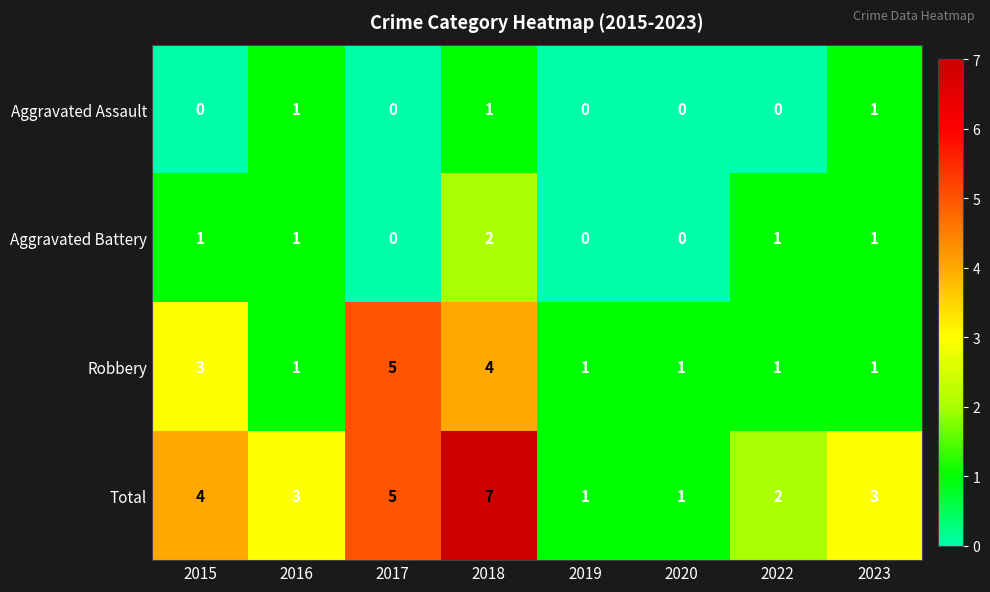

The value of Robbery at 2022 is 1. True or false?

True